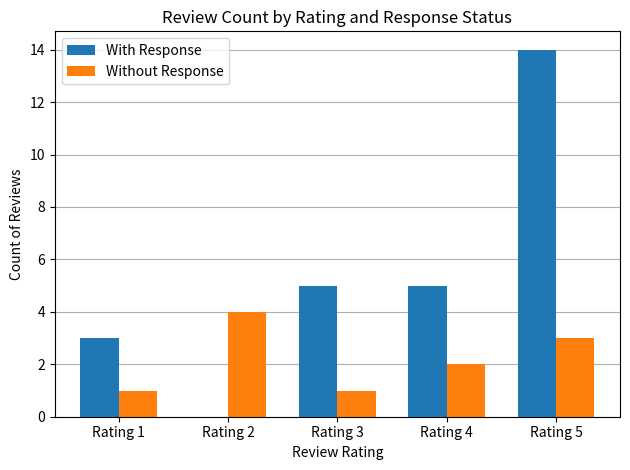

What is the greatest value displayed?

14